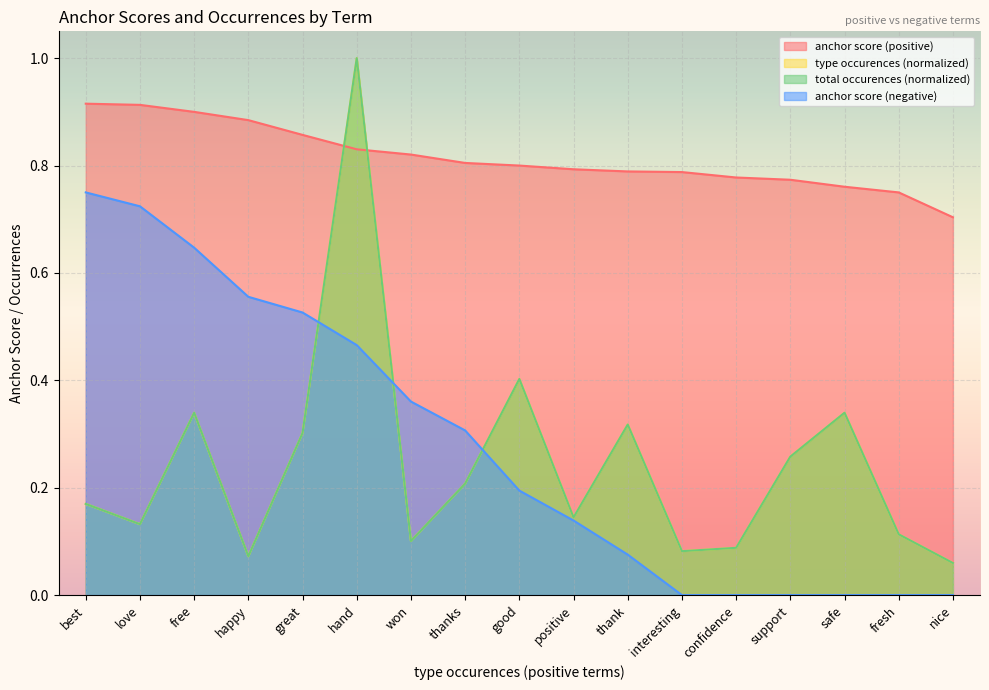

True or false: anchor score (positive) and anchor score (negative) intersect in this chart.

False